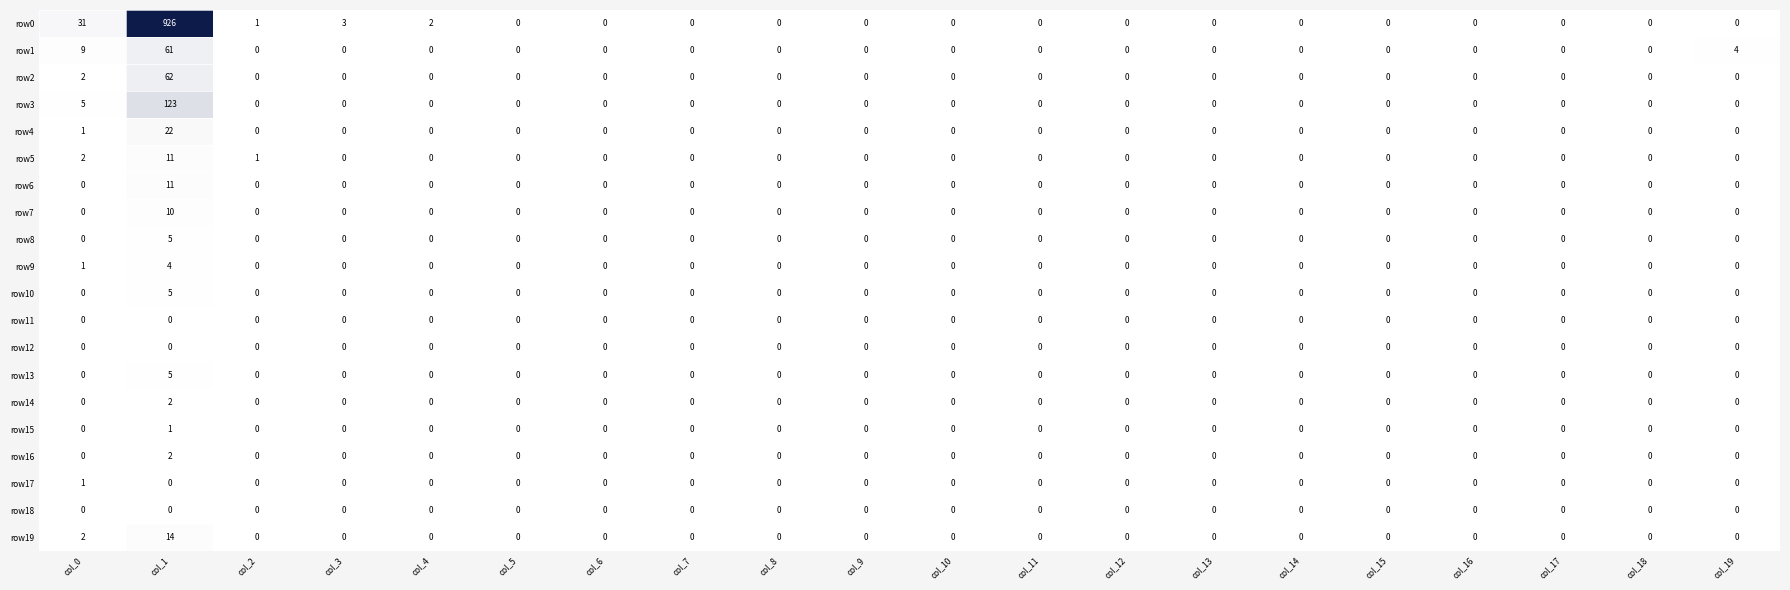

What is the greatest value displayed?

926